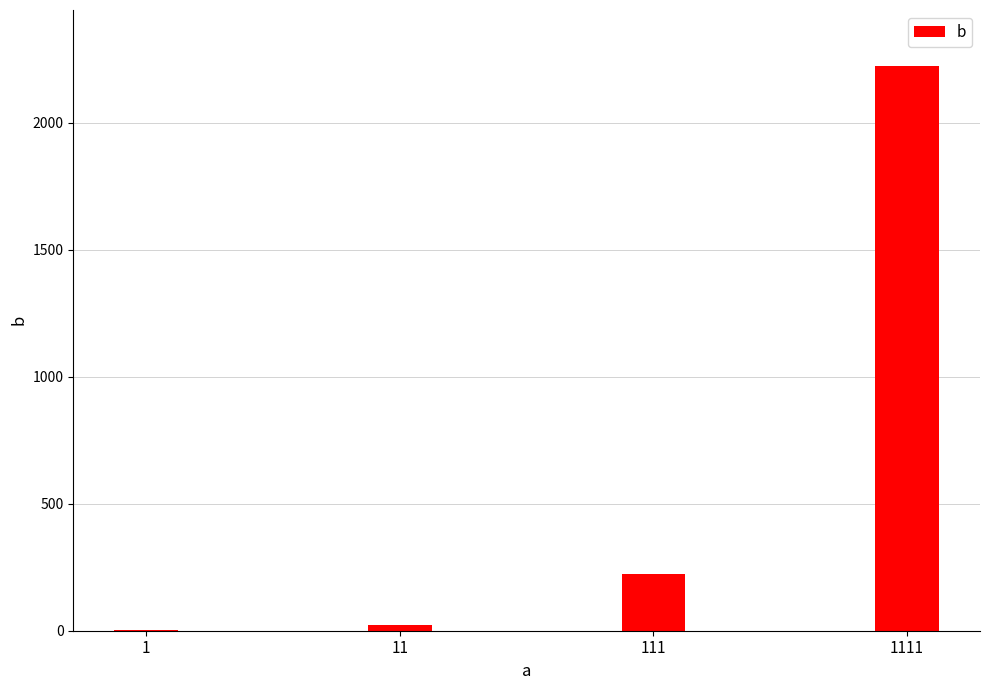

What is the sum of all values?

2468